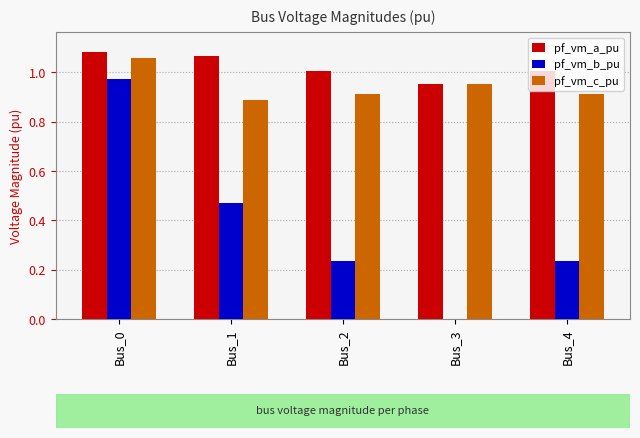

Which series has the largest range (max minus min)?

pf_vm_b_pu